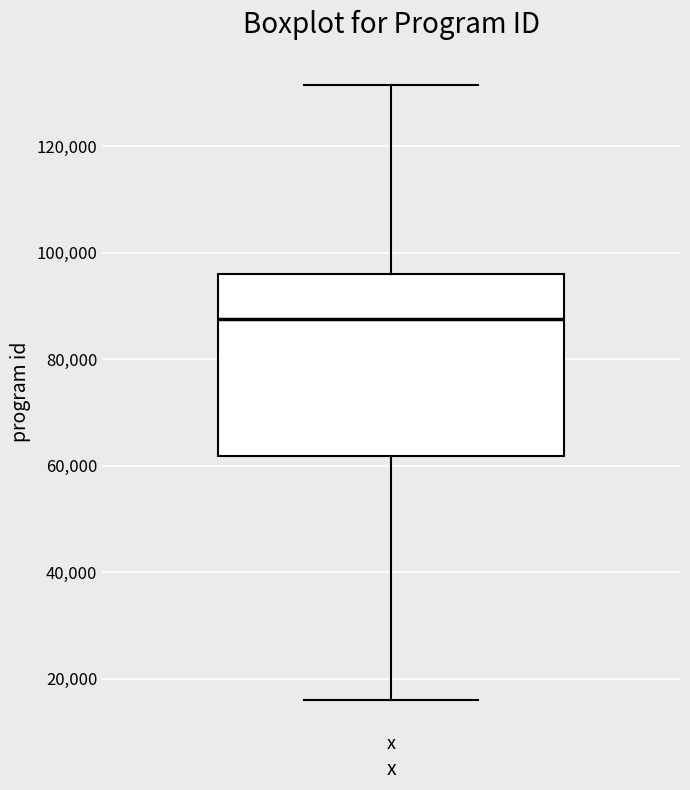

Read this box plot against the y-axis: the position of the median line, the range covered by the box, and the ends of both whiskers. The values are not printed on the chart, so give them approximately, as read against the axis.

median 88000, box 62000 to 96000, whiskers 16000 to 132000